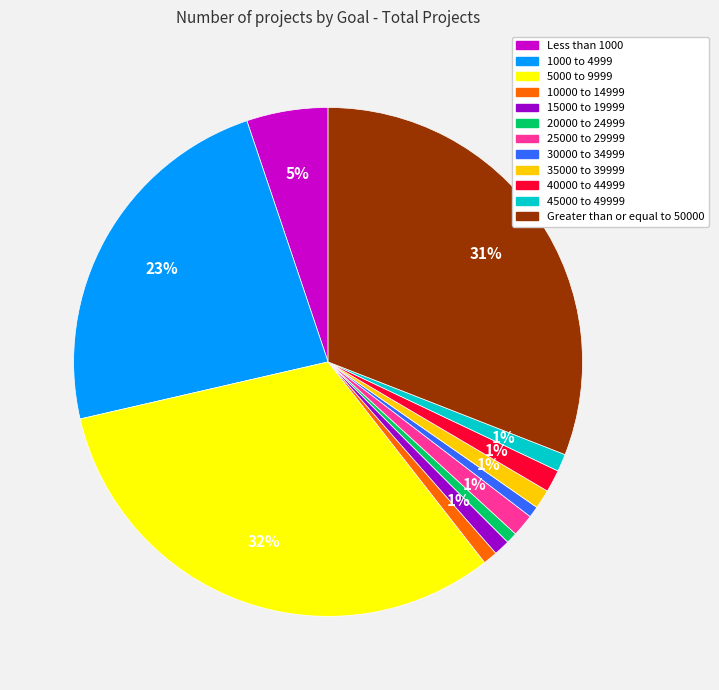

Is there any slice that represents more than half of the pie?

No